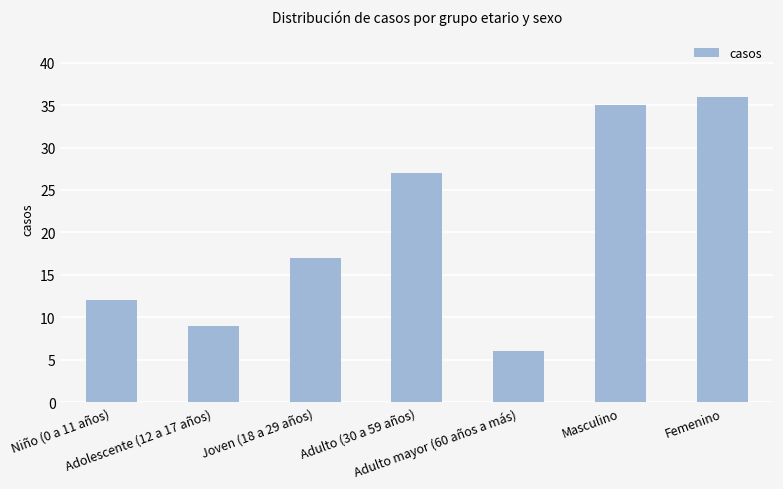

Reading right to left, what are all the values shown in this chart?

Femenino=36	Masculino=35	Adulto mayor (60 años a más)=6	Adulto (30 a 59 años)=27	Joven (18 a 29 años)=17	Adolescente (12 a 17 años)=9	Niño (0 a 11 años)=12